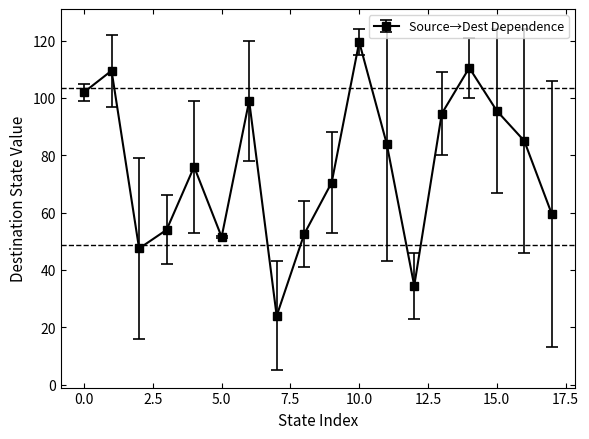

How many points are higher than both their immediate neighbors (excluding endpoints)?

5